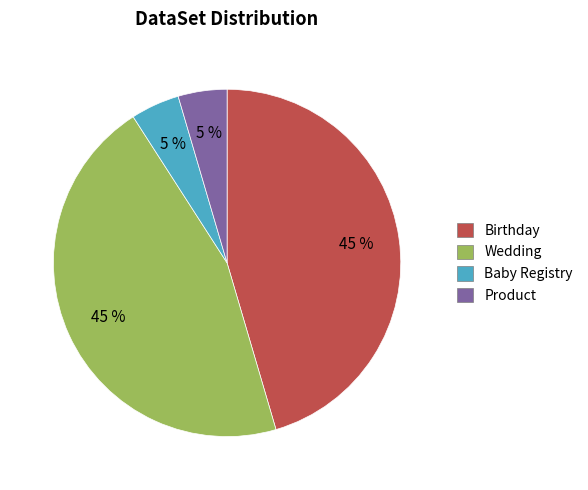

What percentage is the Birthday slice, to the nearest percent?

45%